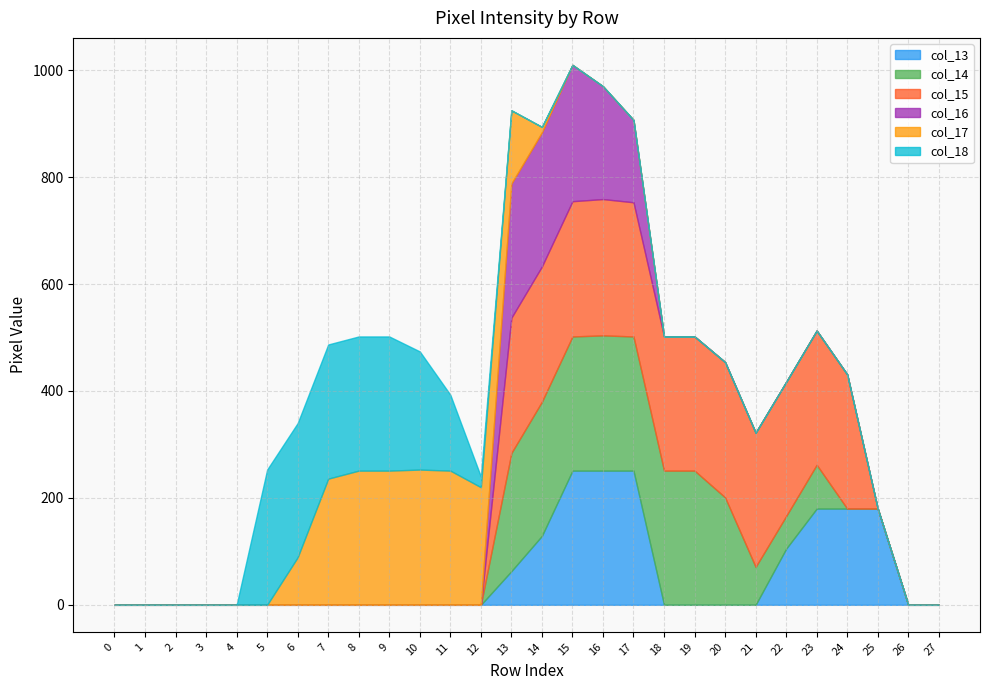

Which series ends up on top after the final intersection of col_17 and col_16?

col_16